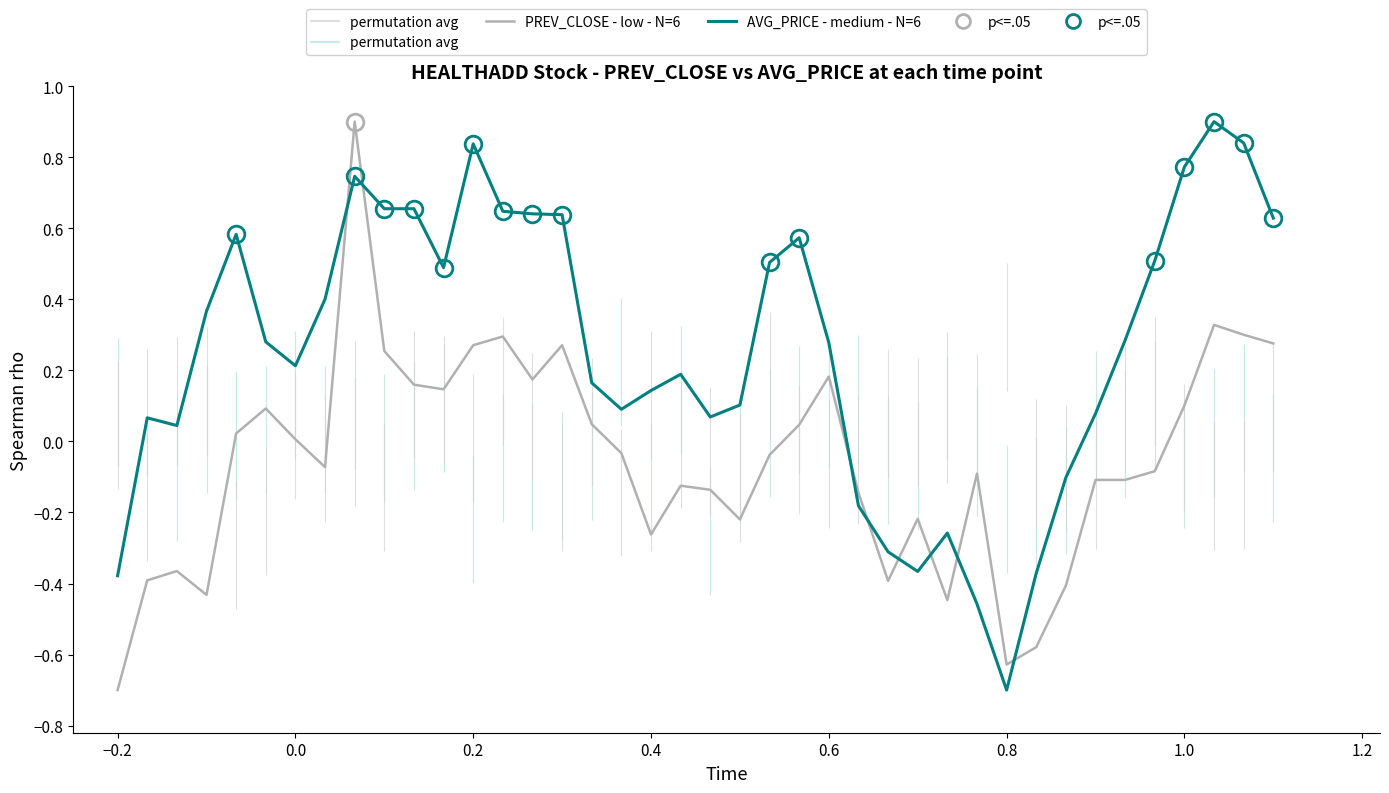

What is the difference between the second highest and minimum values in the AVG_PRICE - medium - N=6 series?

1.5